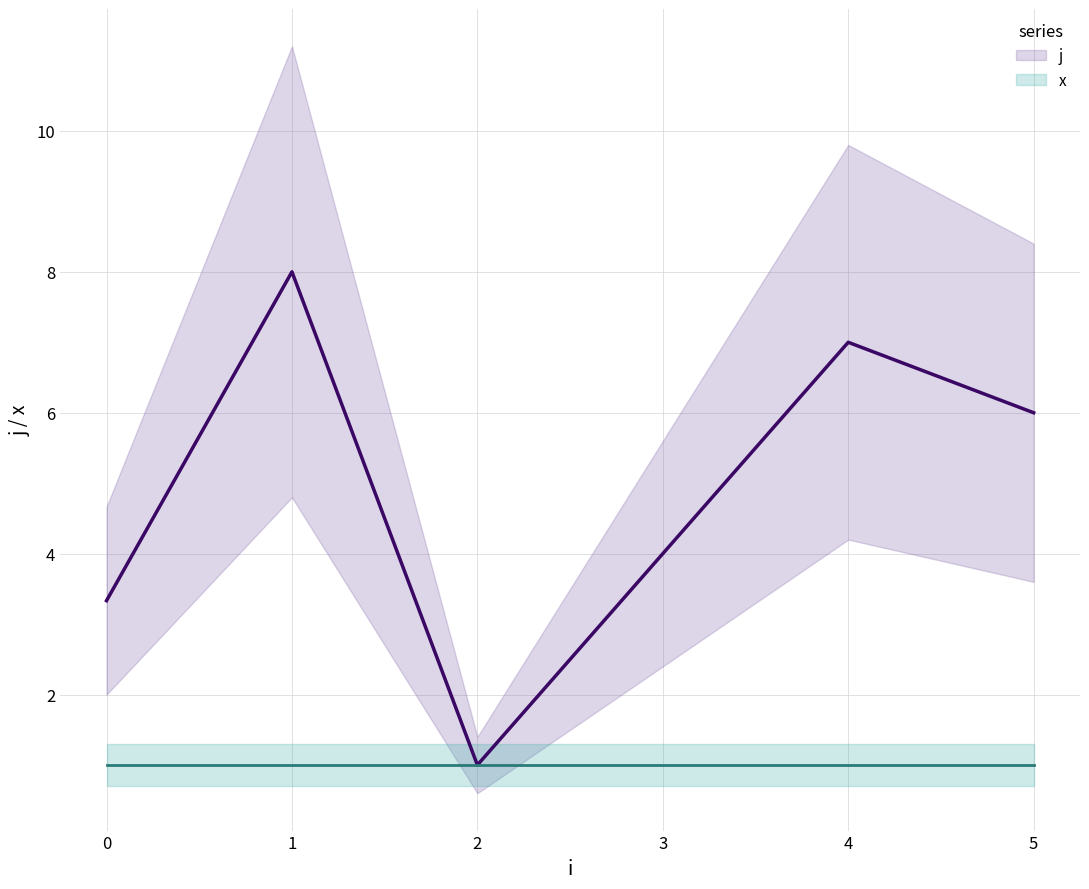

What is the difference between the highest and lowest values at 0?

2.3